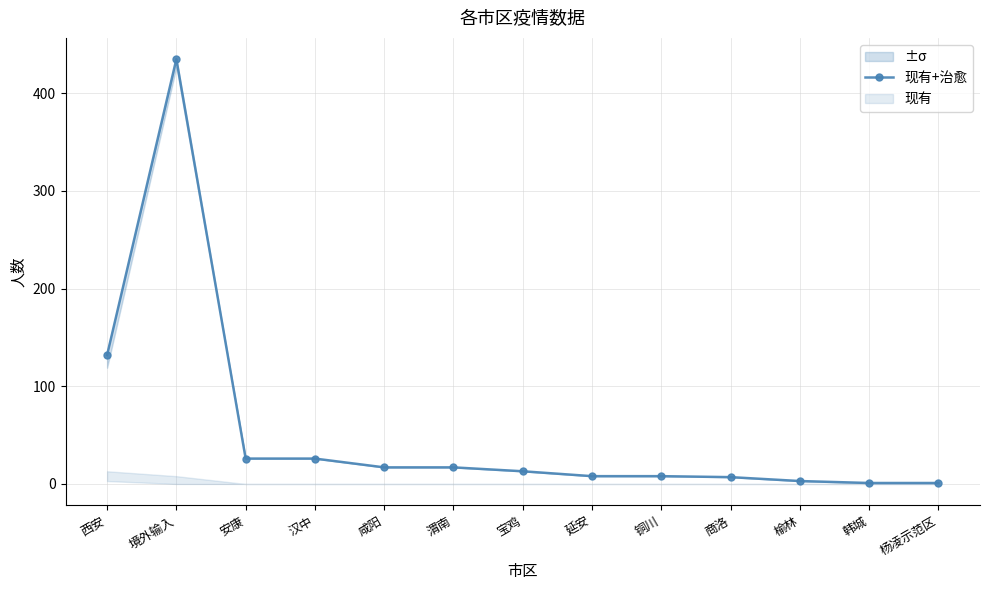

Reading right to left, extract all data points from this chart.

1	1	3	7	8	8	13	17	17	26	26	435	132